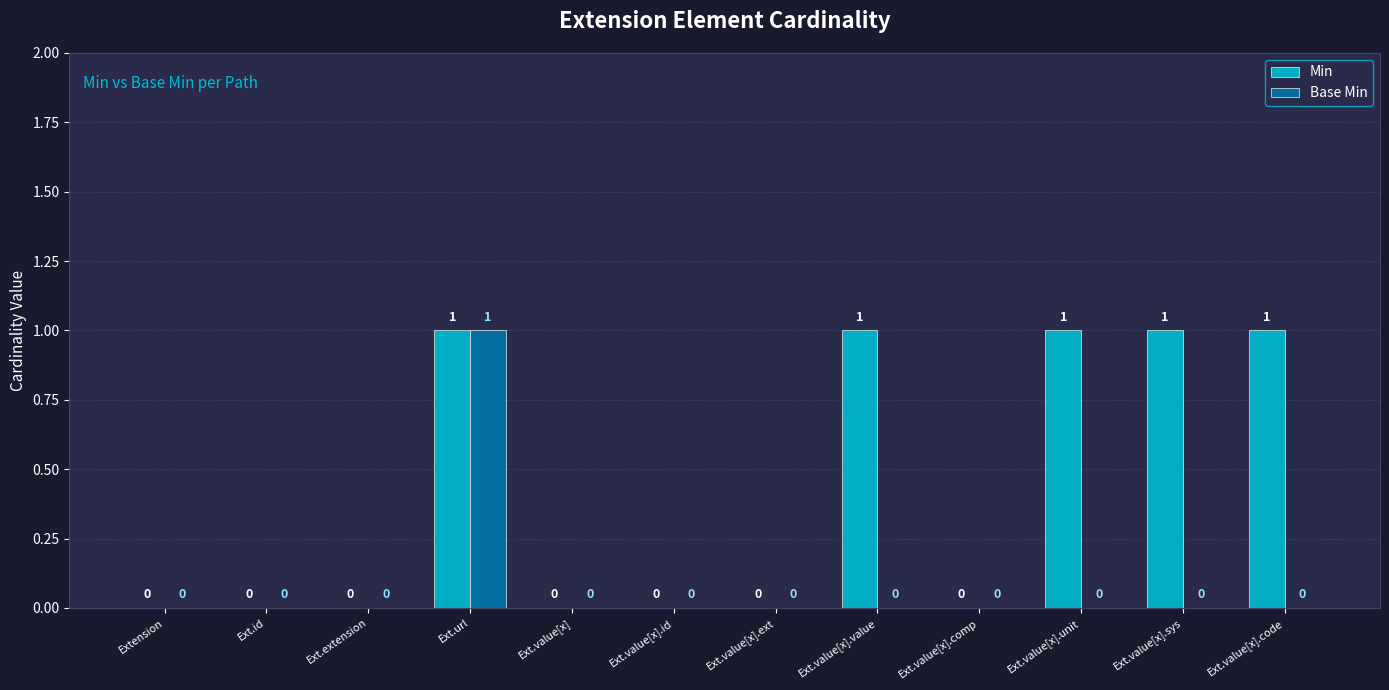

What is the total value across all series at Ext.url?

2